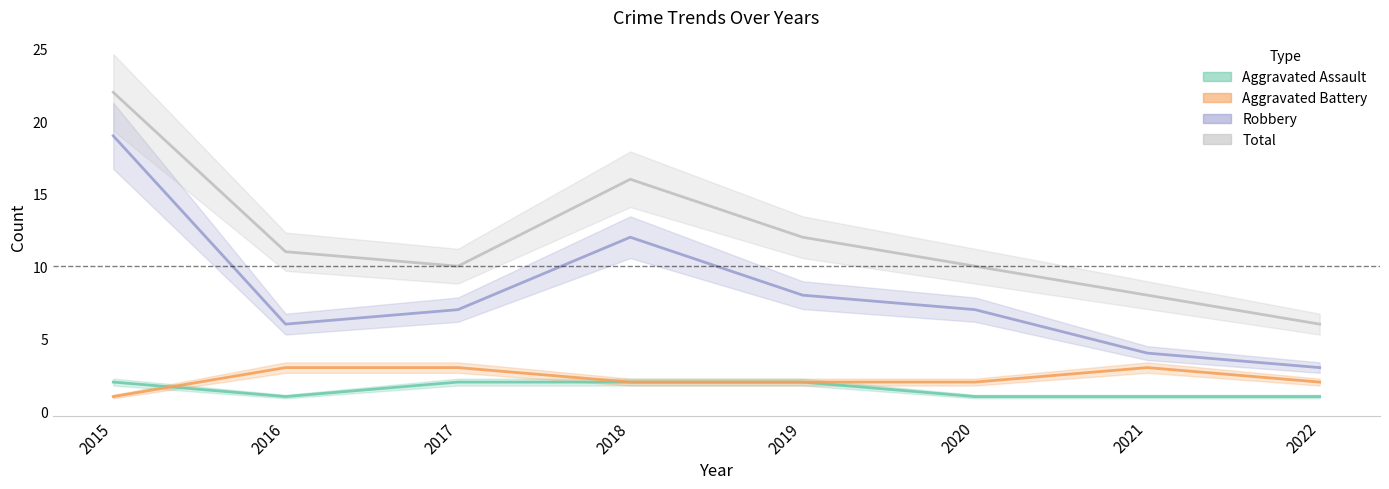

Is it true that Robbery equals 6 at 2016?

True